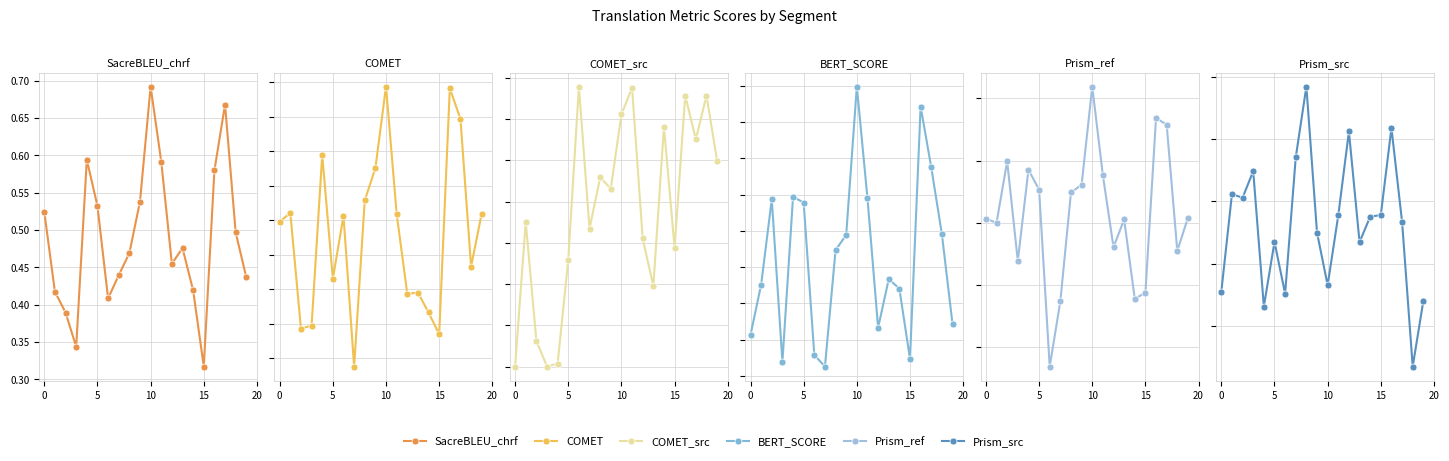

What is the sum of all metric_SacreBLEU_chrf values?

9.8